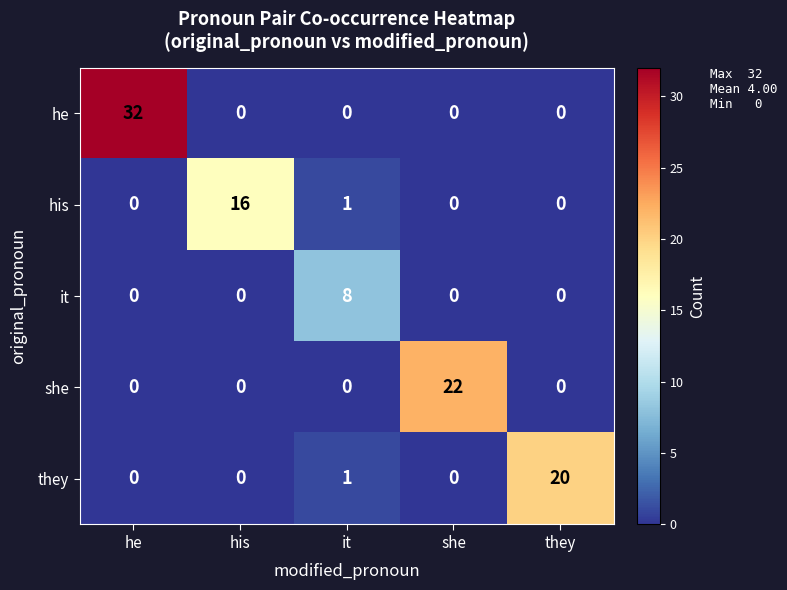

Count the number of categories in the chart.

5